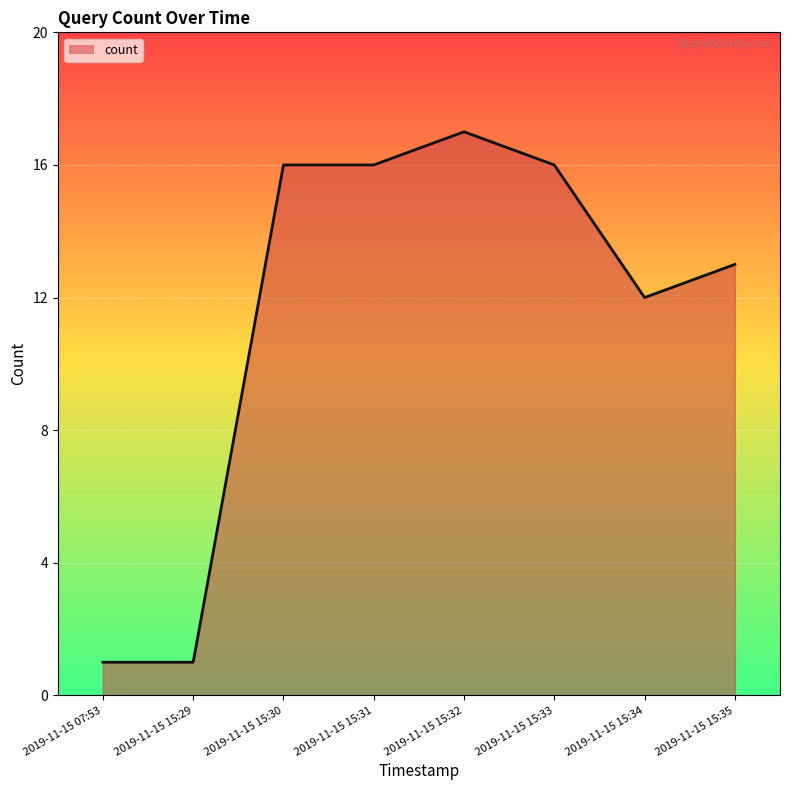

Rank the categories by value from lowest to highest.

2019-11-15 07:53, 2019-11-15 15:29, 2019-11-15 15:34, 2019-11-15 15:35, 2019-11-15 15:30, 2019-11-15 15:31, 2019-11-15 15:33, 2019-11-15 15:32